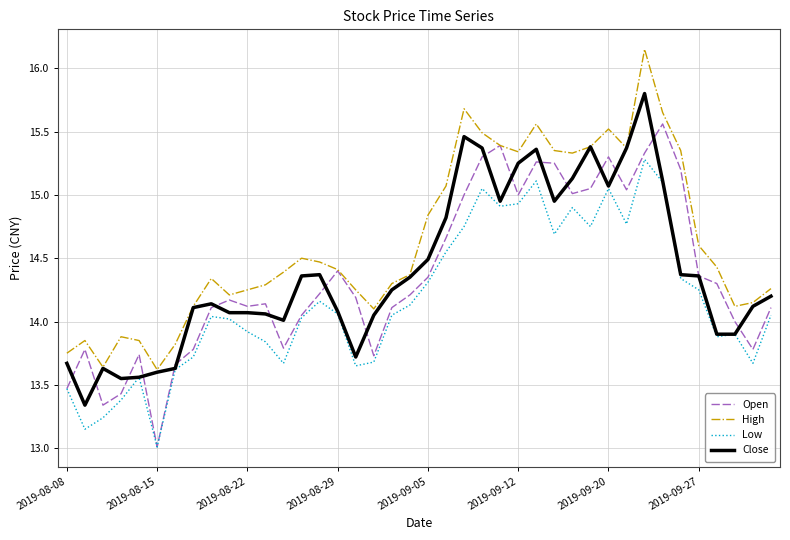

What is the minimum value for Open?

13.0